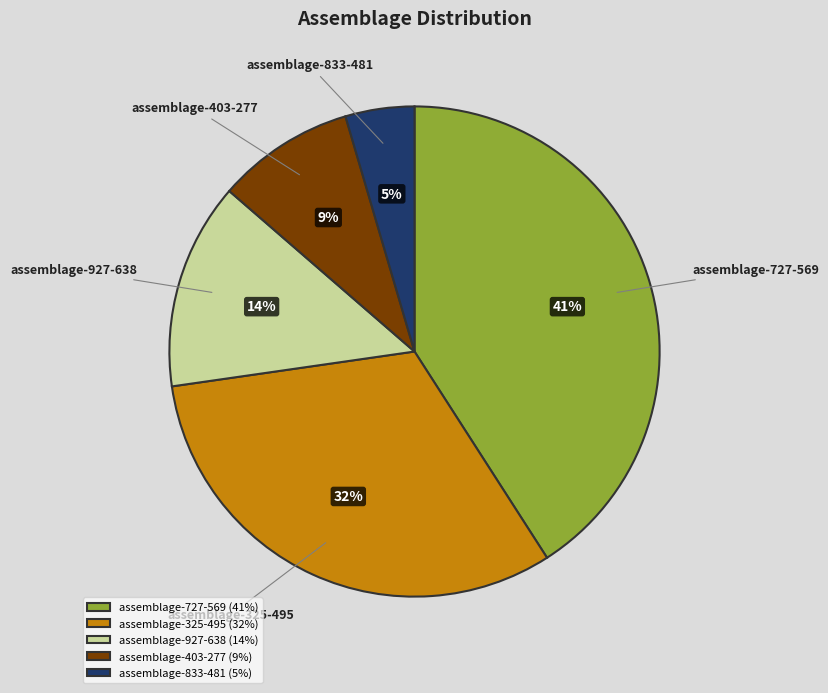

Which category has the biggest portion of the pie?

assemblage-727-569